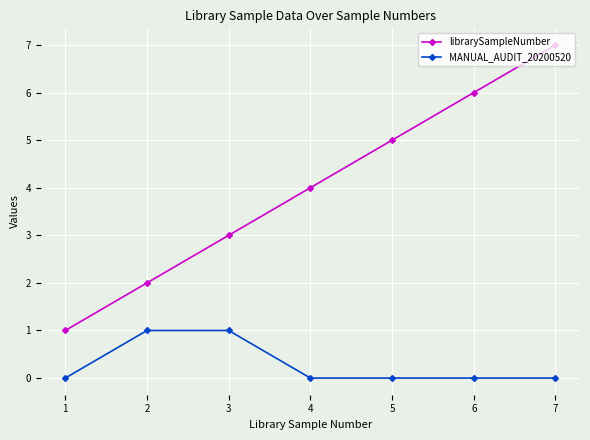

How many data points in librarySampleNumber are less than 4?

3